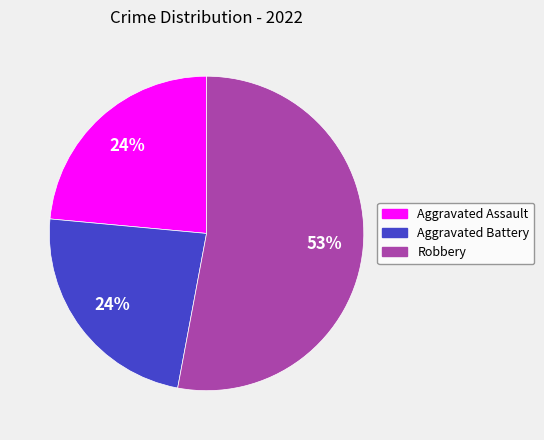

The Aggravated Battery slice represents 24% of the pie. True or false?

True